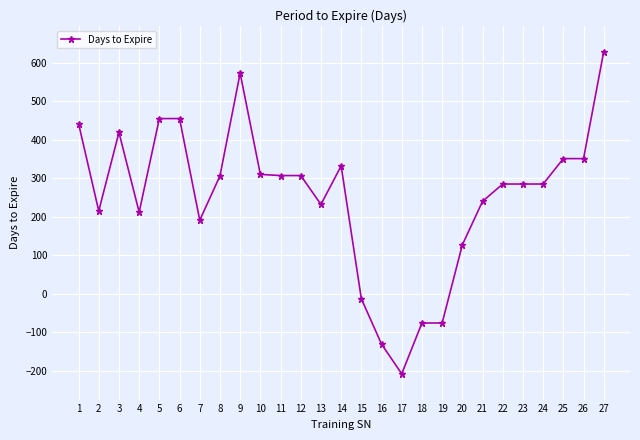

What is the difference between the maximum and minimum values?

837